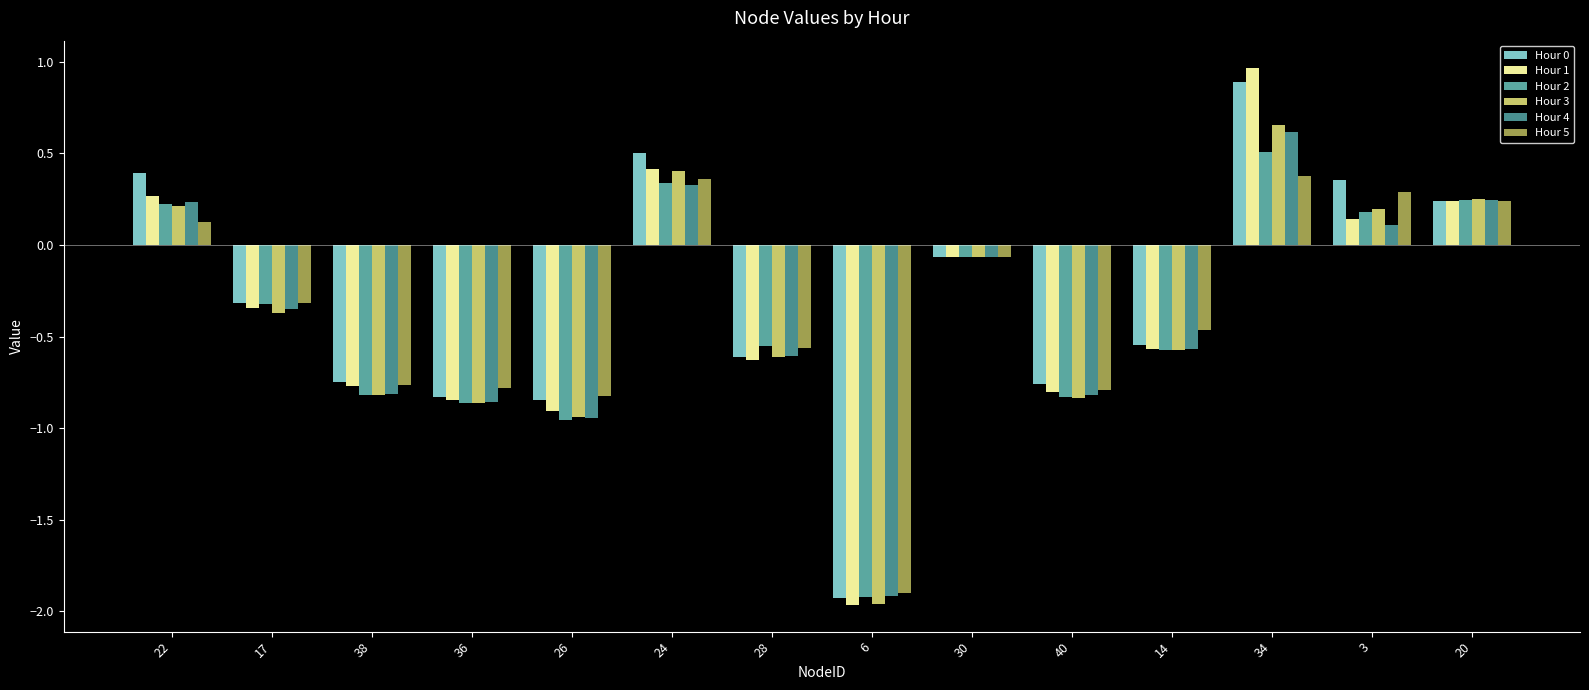

At which label does Hour 1 reach its peak?

34